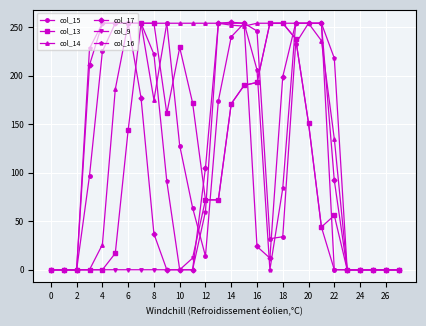

How many data points in col_16 are less than 206?

14